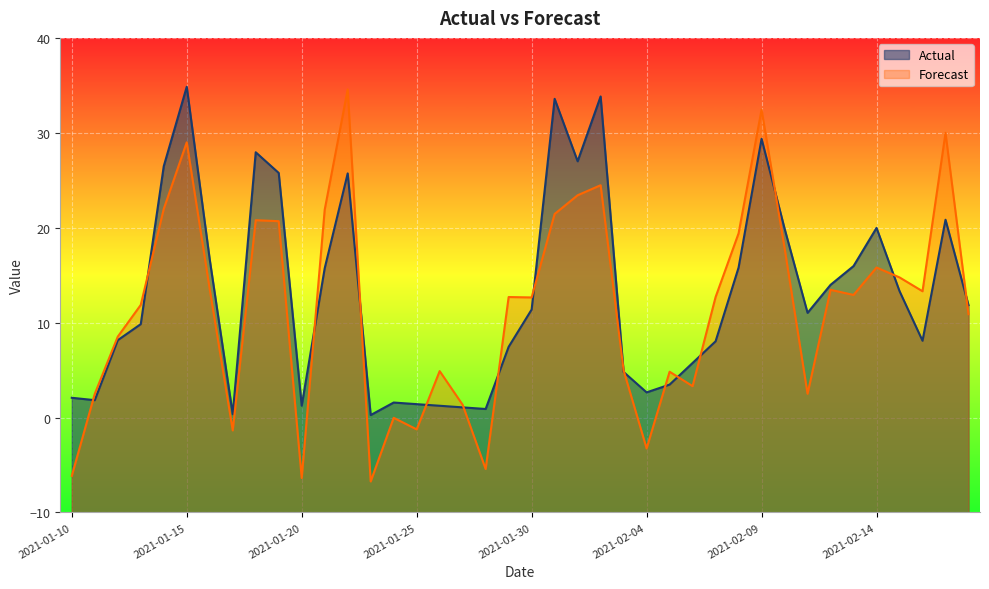

What is the value of the Actual point at the 35th from the left?

16.0